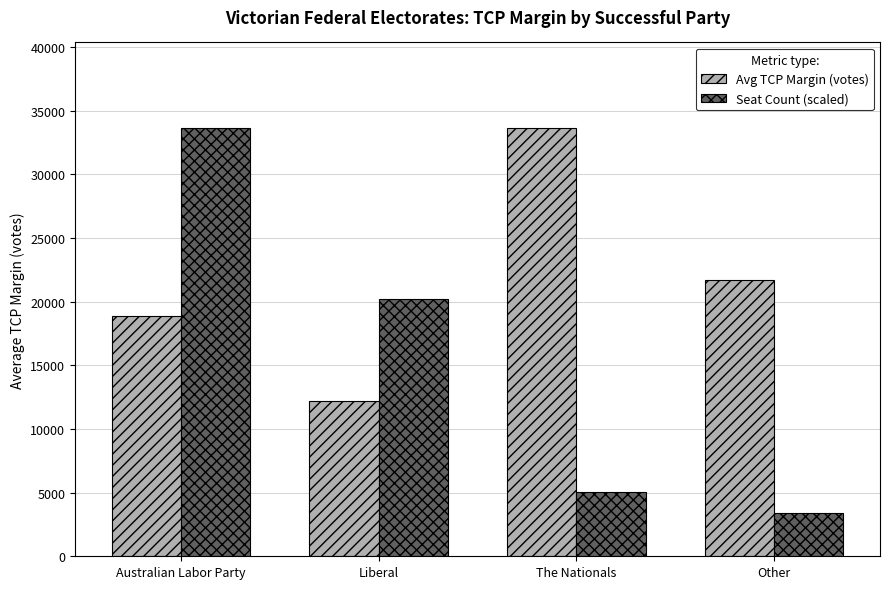

The Avg TCP Margin (votes) series shows 33622.0 at The Nationals. True or false?

True